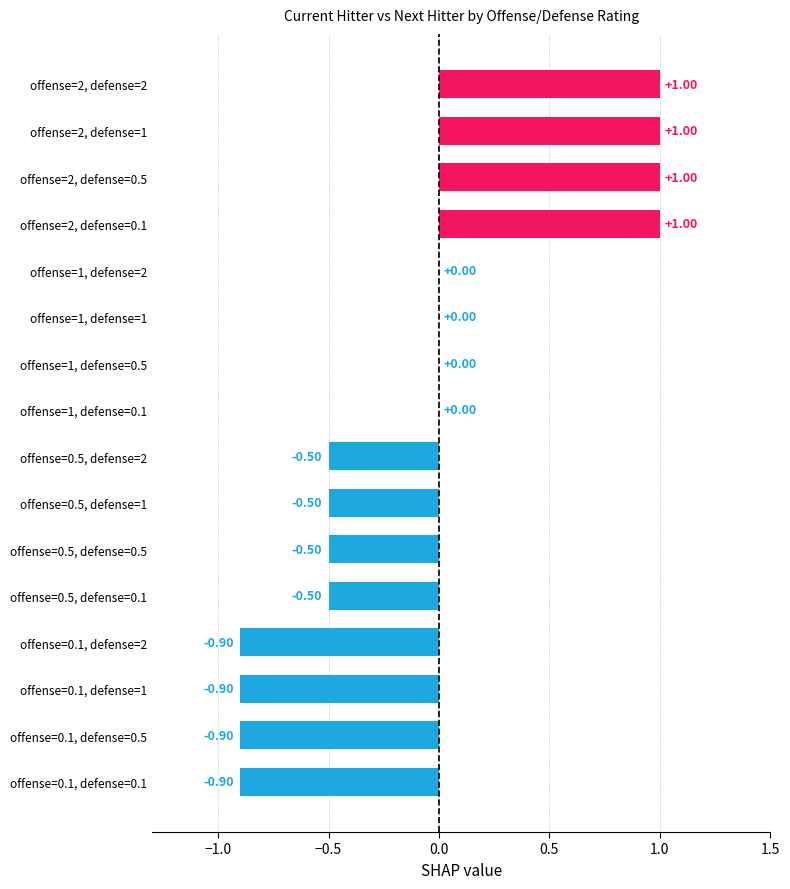

Count the values in the range 0 to 1.

8